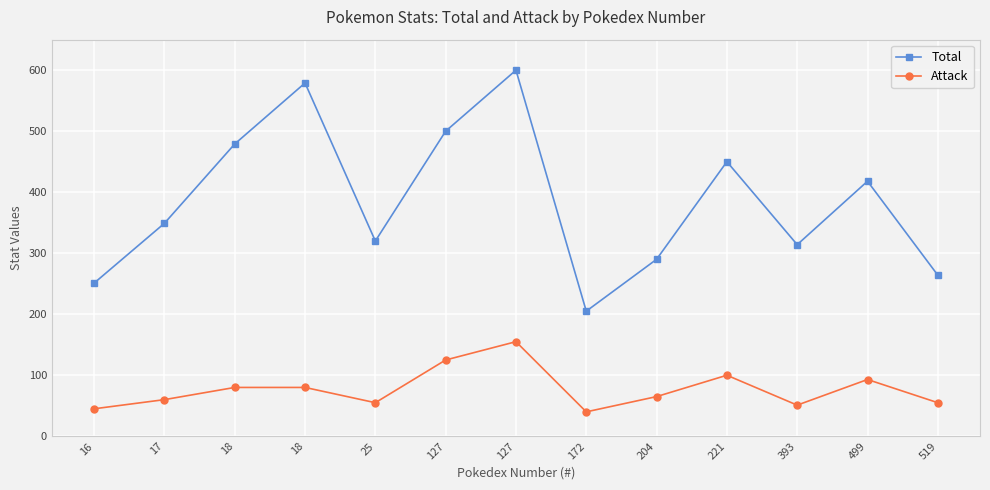

What is the difference between the second highest and second lowest values in the Total series?

328